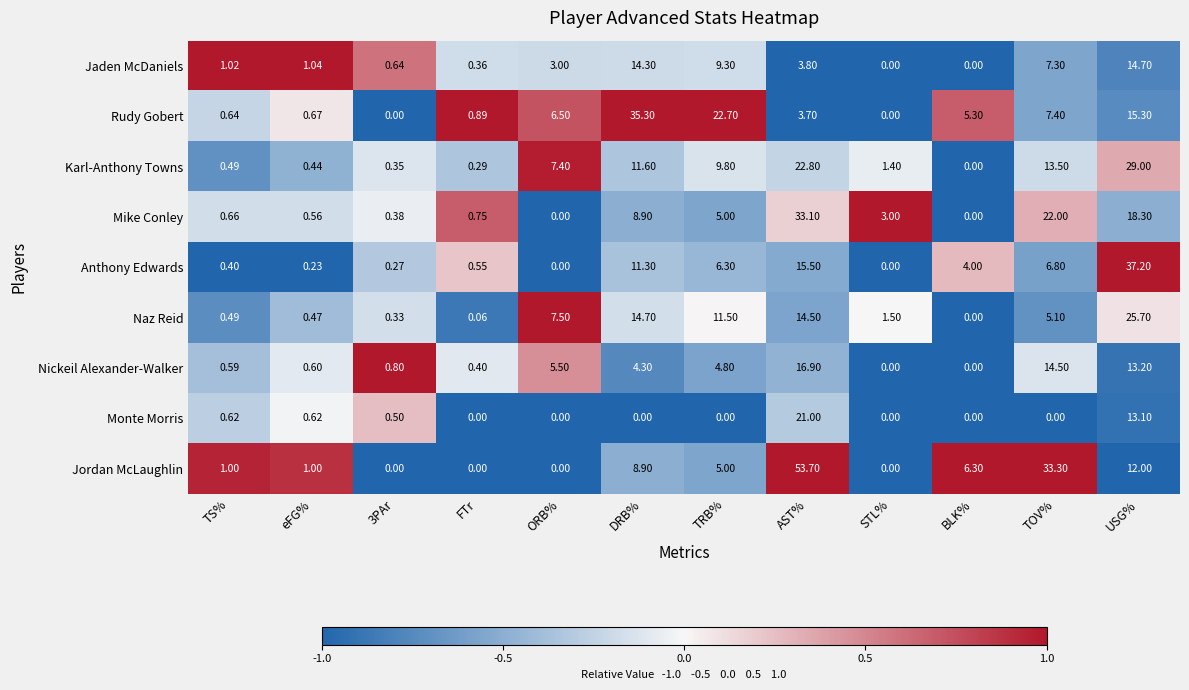

Is the value of Jaden McDaniels at FTr greater than the value of Anthony Edwards at FTr?

No